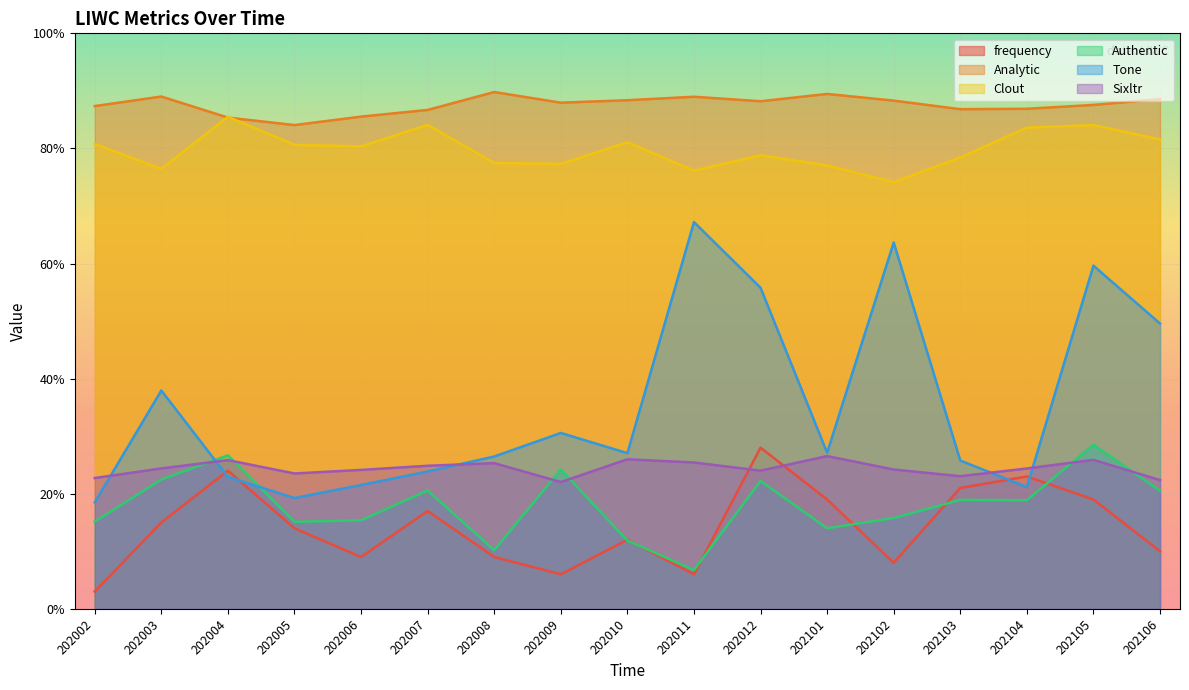

What is the value of the Tone point at the 13th from the left?

63.6